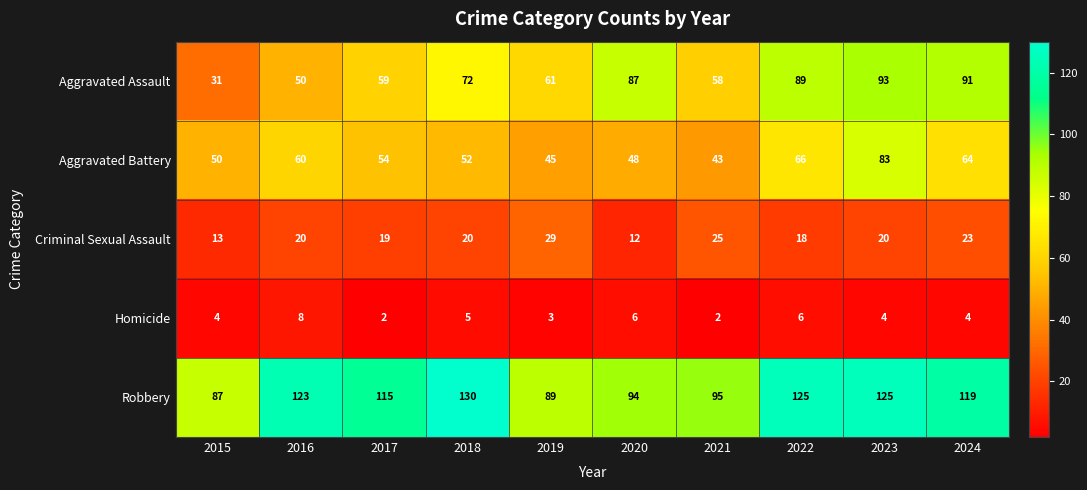

At which label does Criminal Sexual Assault reach its minimum?

2020